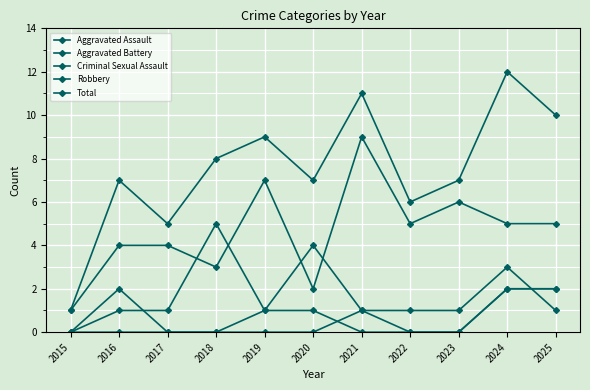

How many lines are shown in the chart?

5